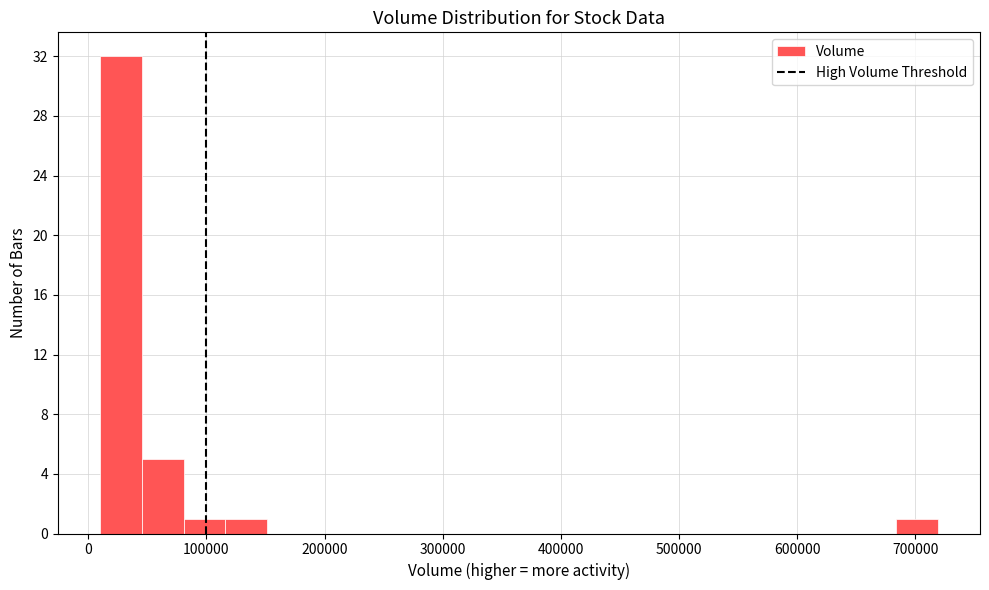

Around what value on the x-axis is the tallest bar? Give the approximate position of its centre, as read against the axis.

30000